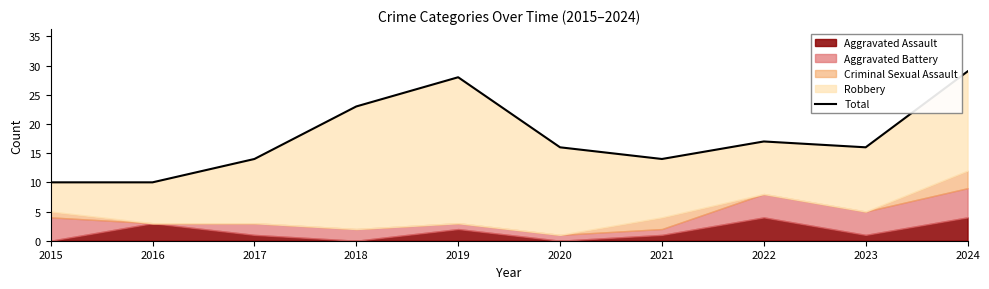

What is the difference between the maximum and minimum values?

19